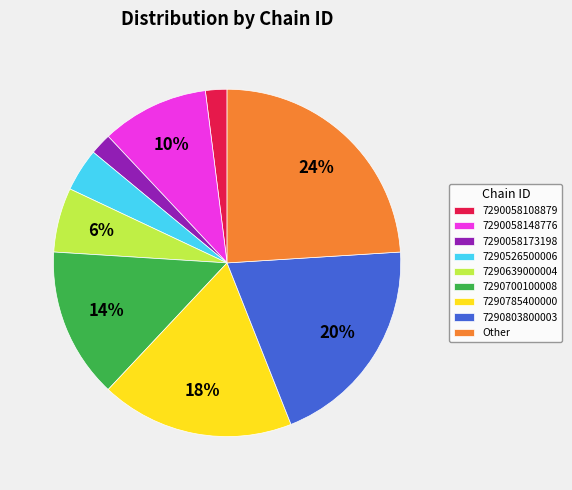

Between 7290785400000 and 7290803800003, which is larger?

7290803800003